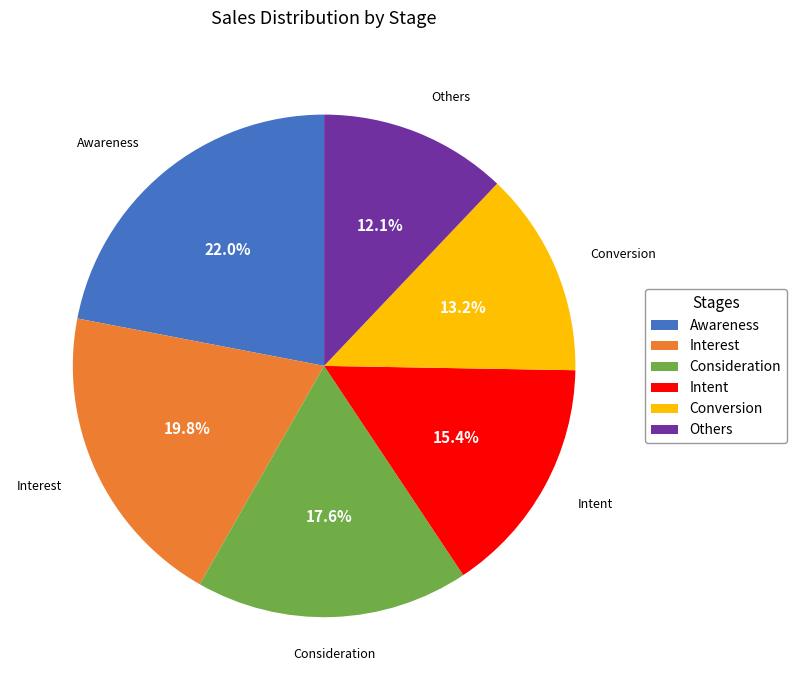

Which has a higher value, Consideration or Interest?

Interest